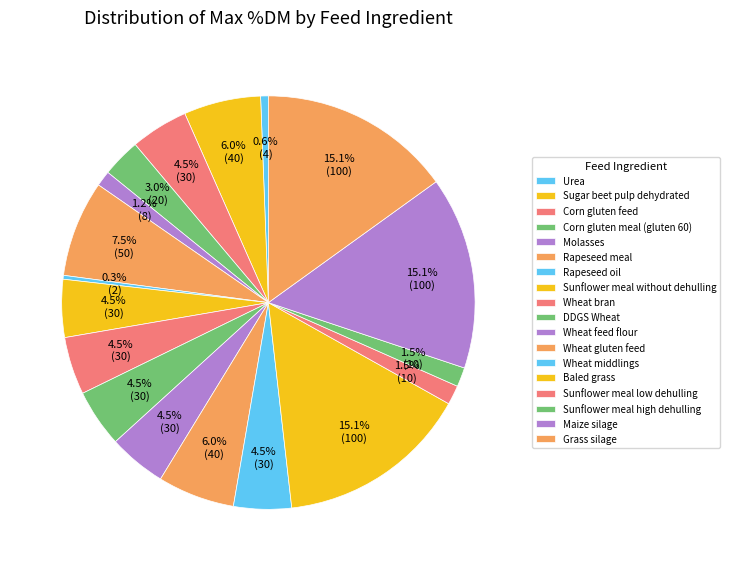

What percentage do Urea and Maize silage together represent?

15.7%